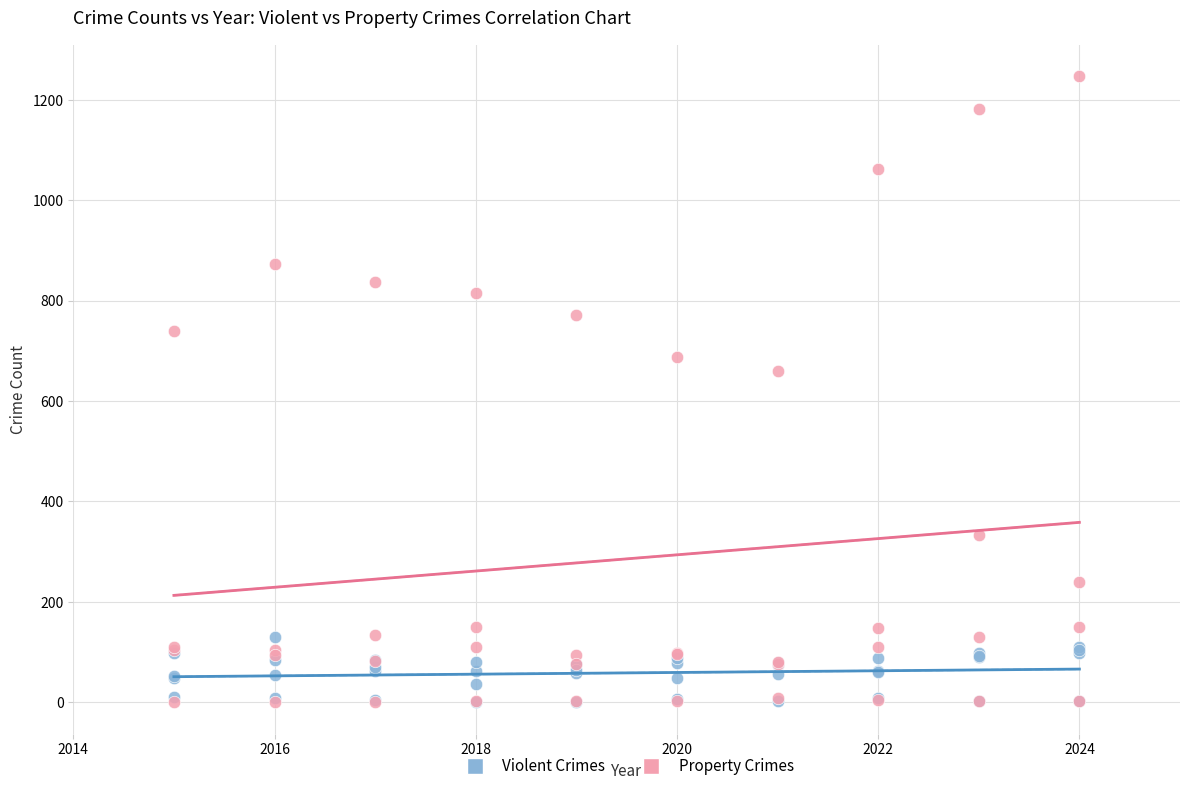

Across all series, what Y value is closest to 624?

661